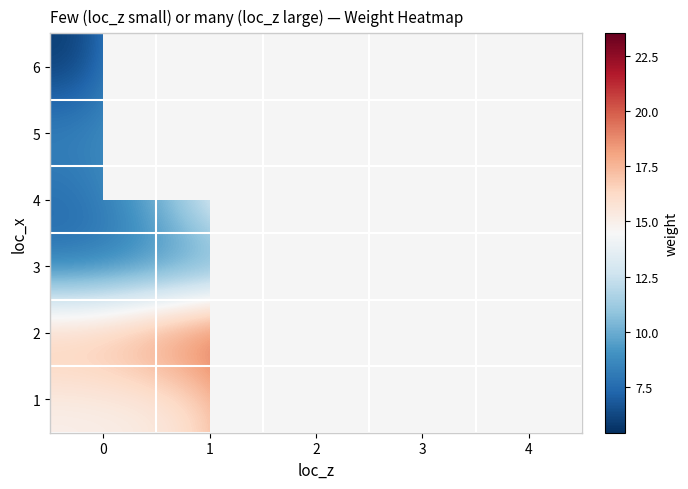

How many distinct data groups are displayed?

6